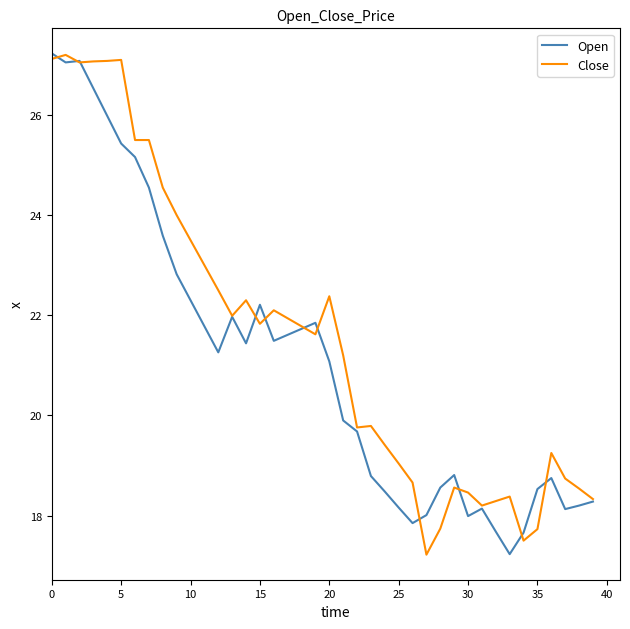

Rank the series by their average value, from lowest to highest.

Open, Close